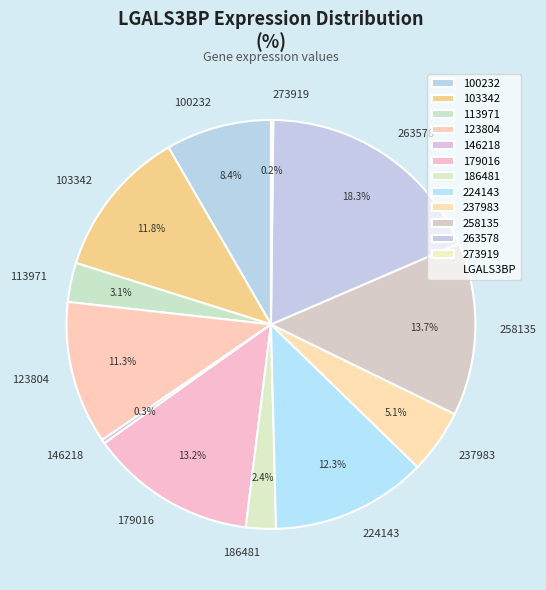

What is the largest slice in the pie chart?

263578